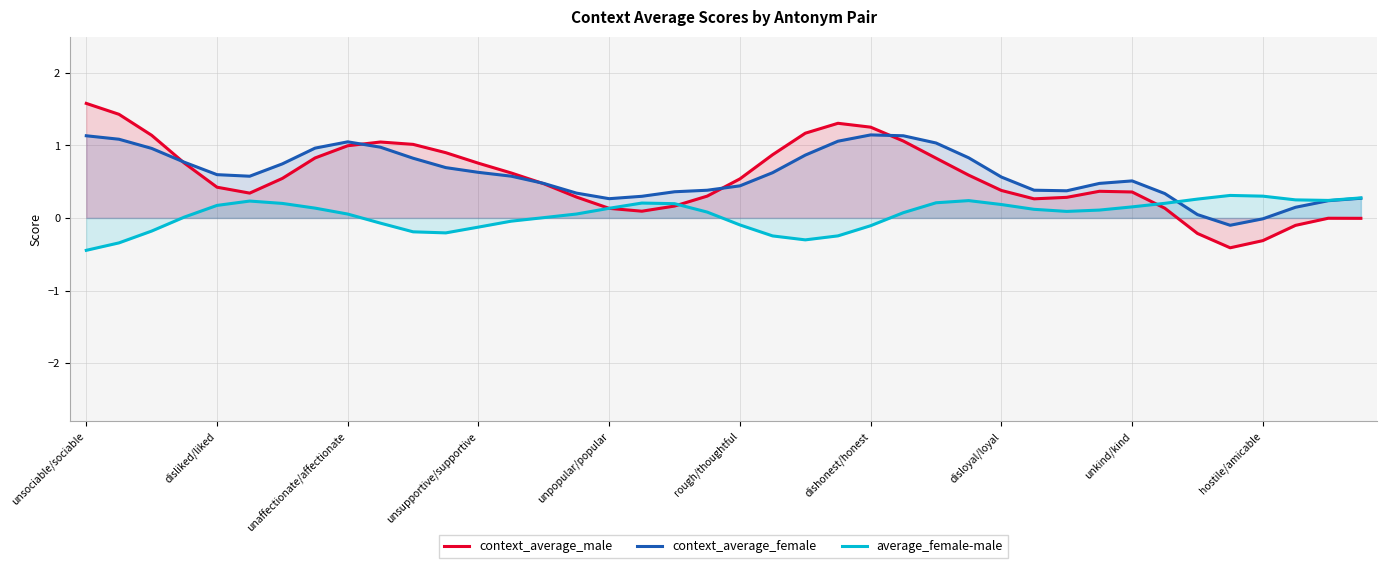

True or false: context_average_female has more than 2 points higher than both neighbors.

True